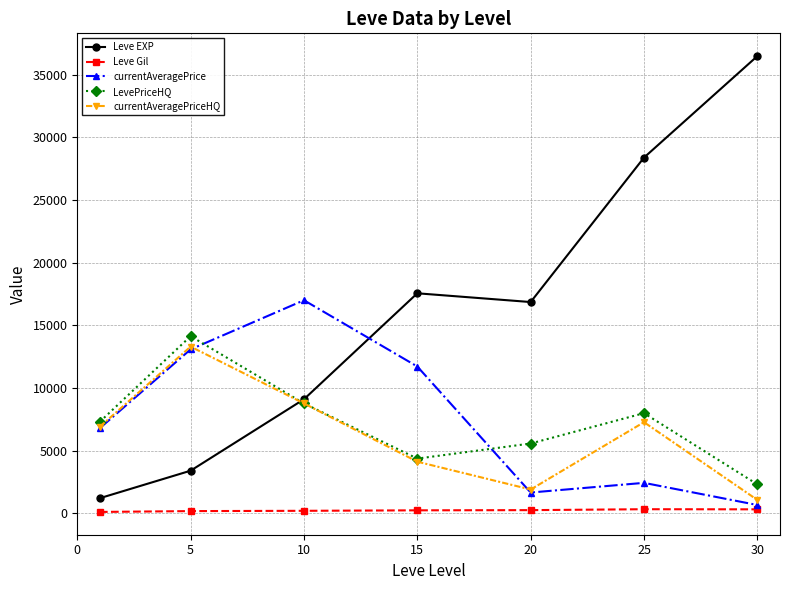

True or false: Leve Gil and Leve EXP intersect in this chart.

False